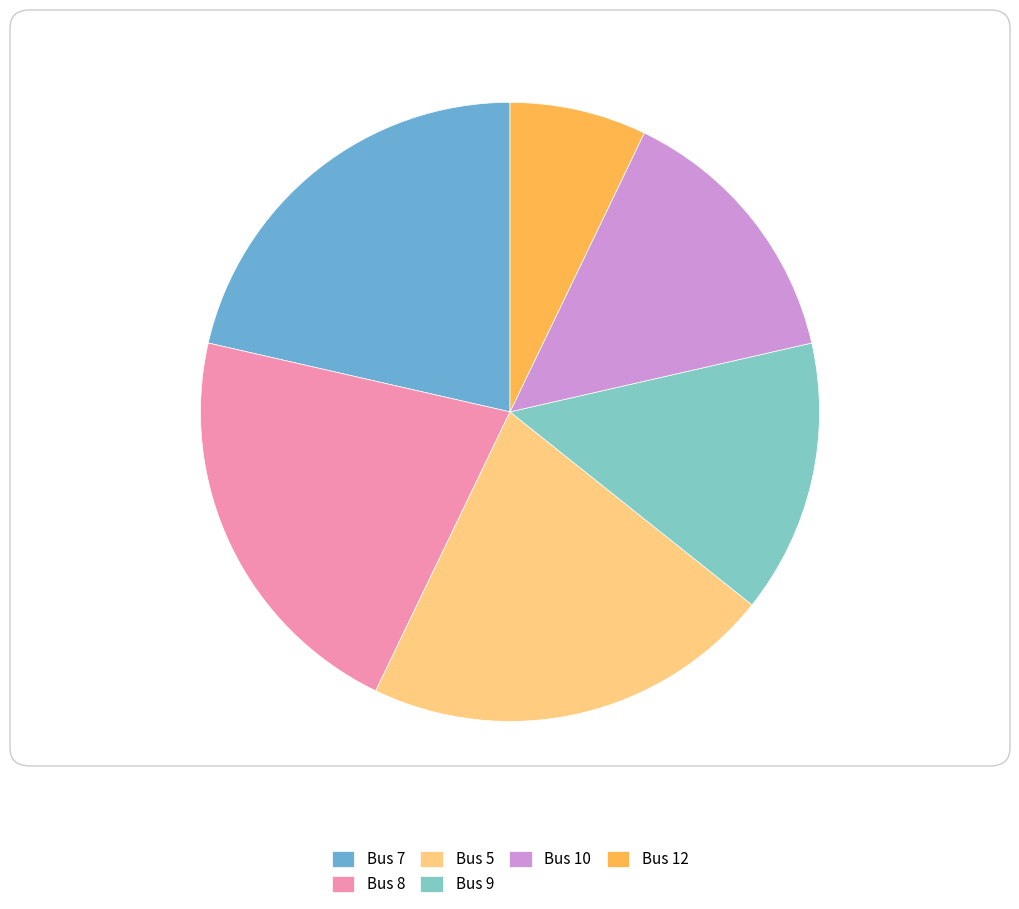

Which has a higher value, Bus 8 or Bus 10?

Bus 8